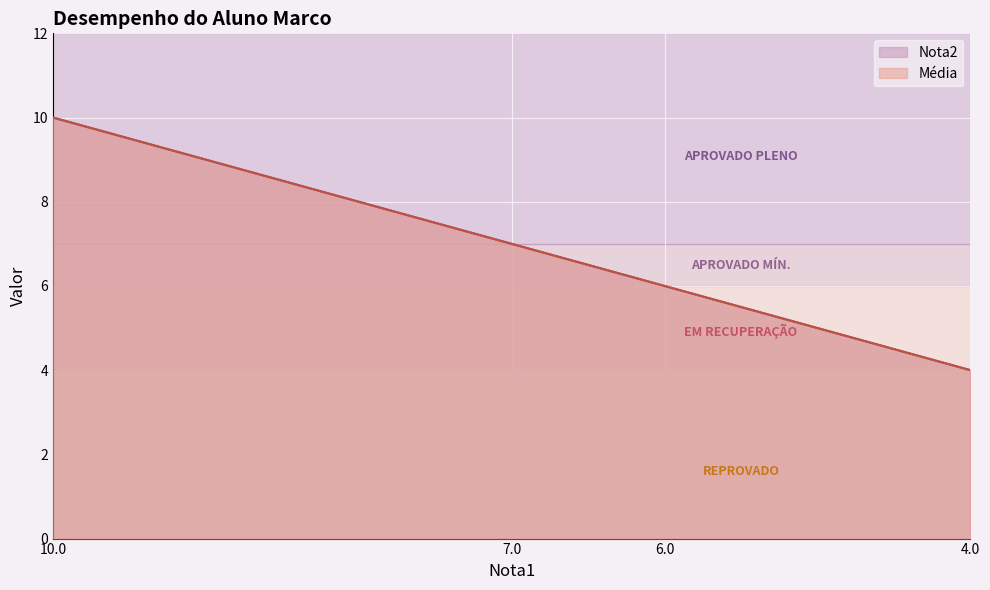

What is the total value across all series at 7.0?

14